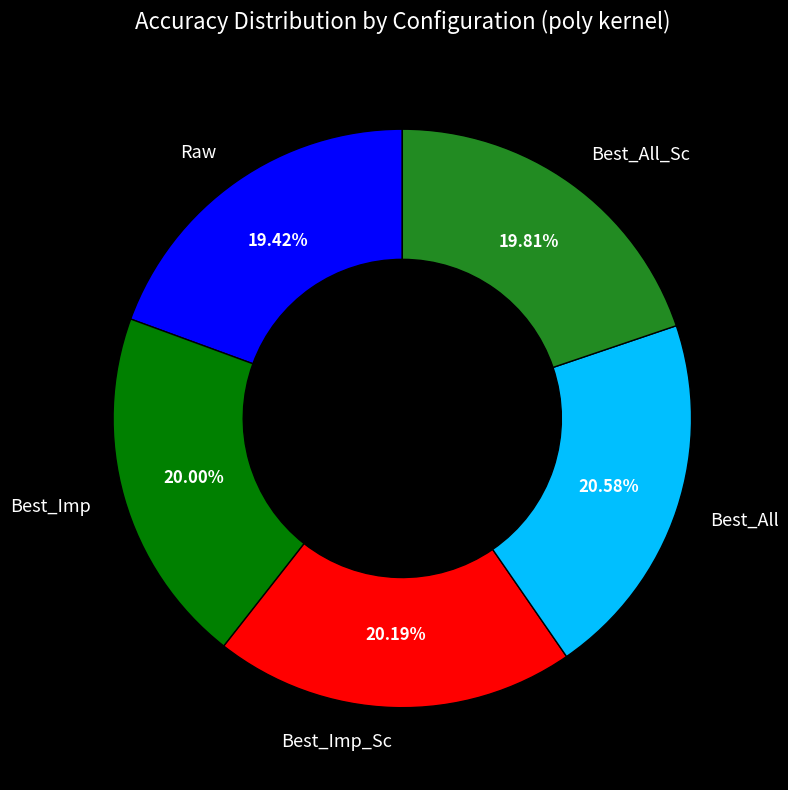

How many segments does this pie chart have?

5